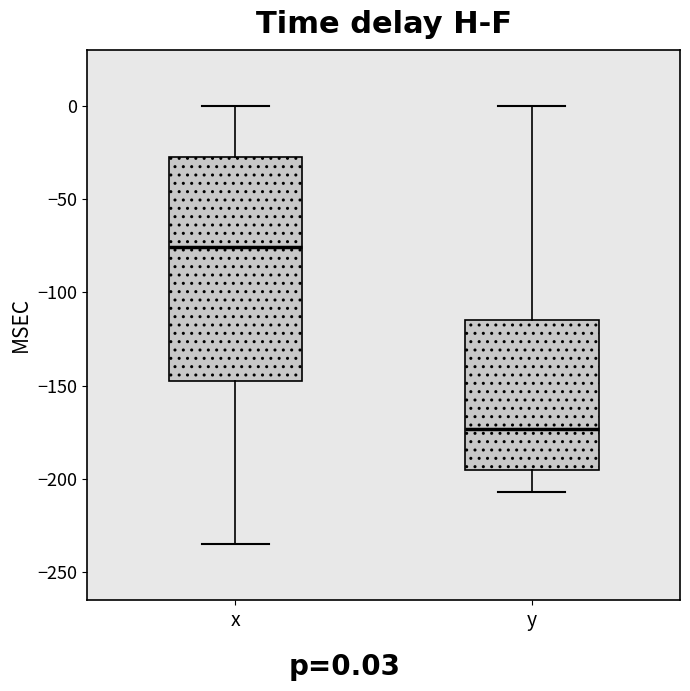

Reading left to right, transcribe this box plot: for each box, give where its median line is, the range the box spans, and where its two whiskers end, as read against the y-axis. The values are not printed on the chart, so give them approximately, as read against the axis.

x: median -75, box -150 to -30, whiskers -235 to 0
y: median -175, box -195 to -115, whiskers -205 to 0